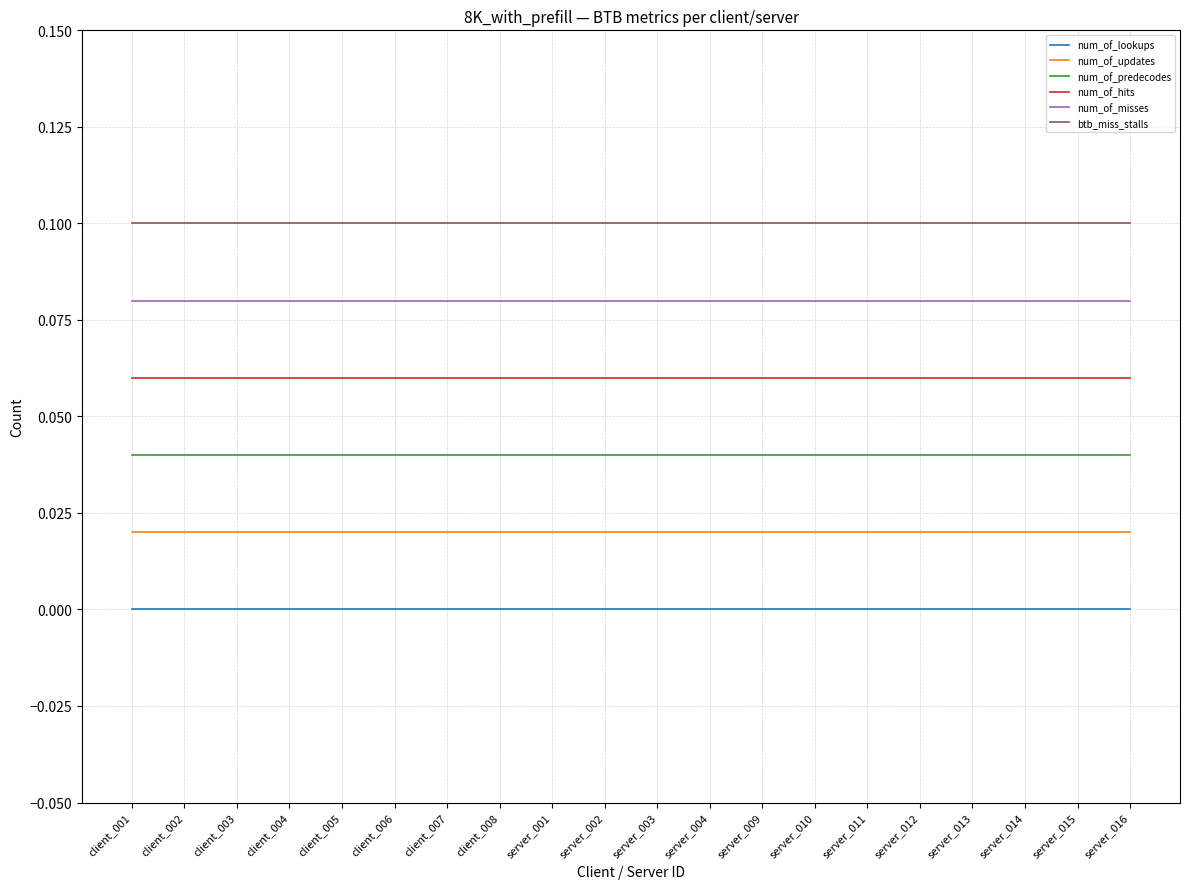

Rank the series by their average value, from highest to lowest.

btb_miss_stalls, num_of_misses, num_of_hits, num_of_predecodes, num_of_updates, num_of_lookups